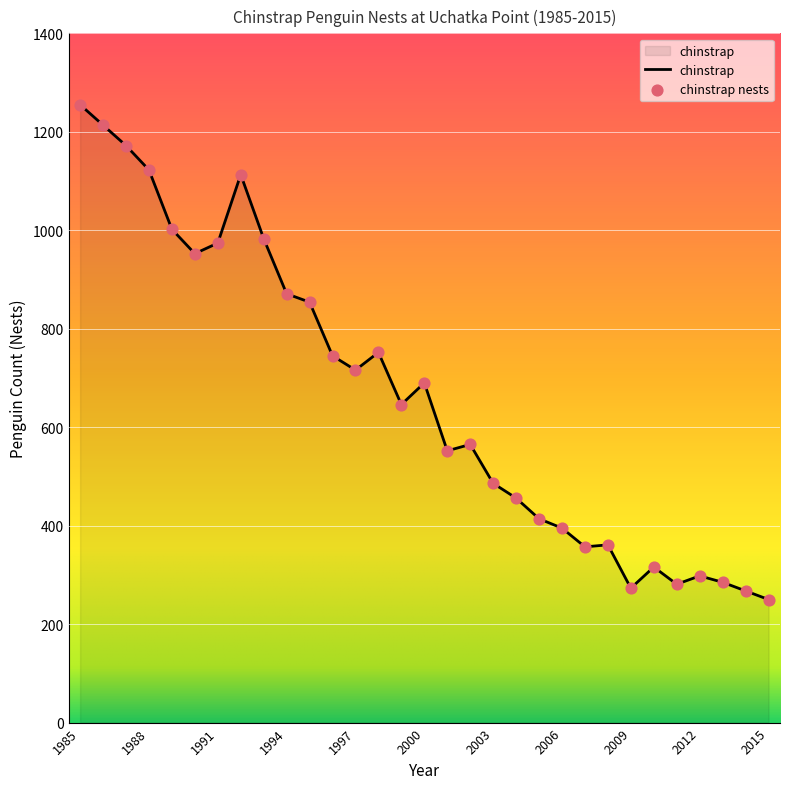

What is the smallest value displayed?

250.0